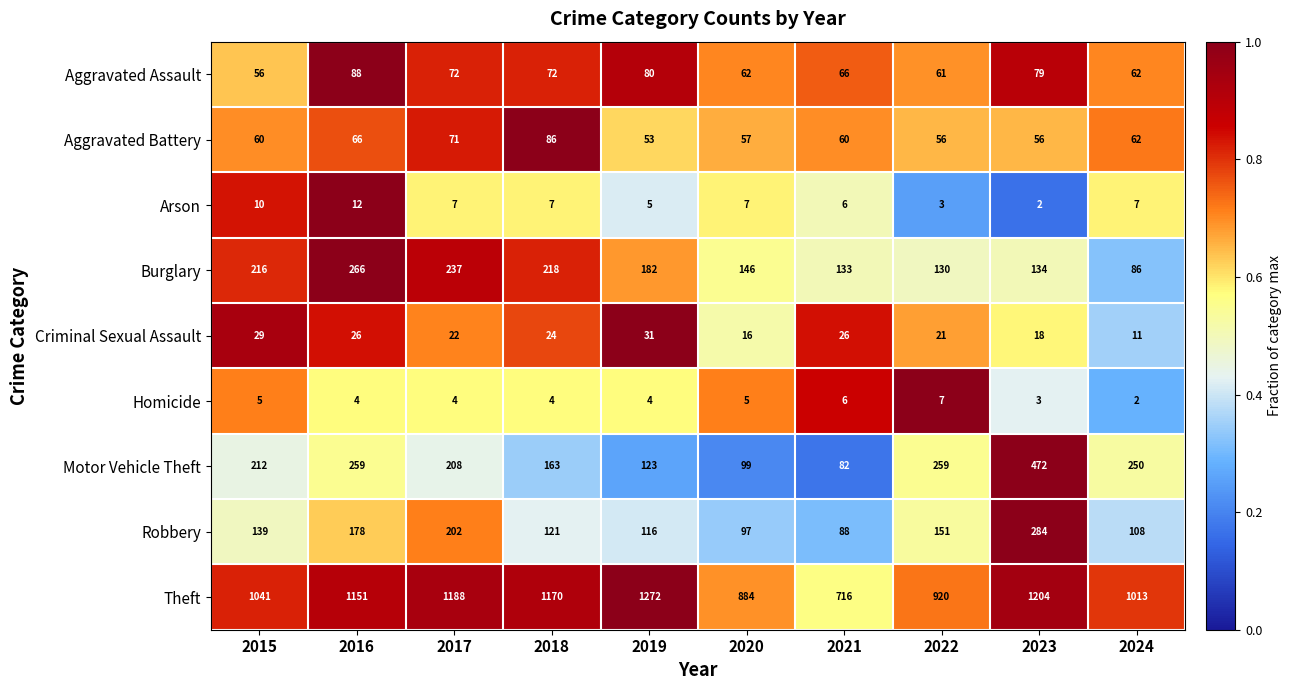

True or false: Aggravated Battery has a value of 92 at 2015.

False